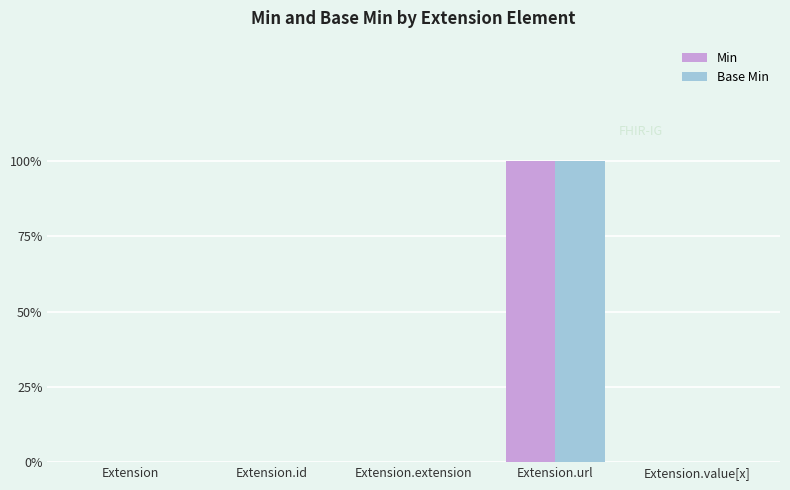

What are all the series names shown in the legend?

Min, Base Min